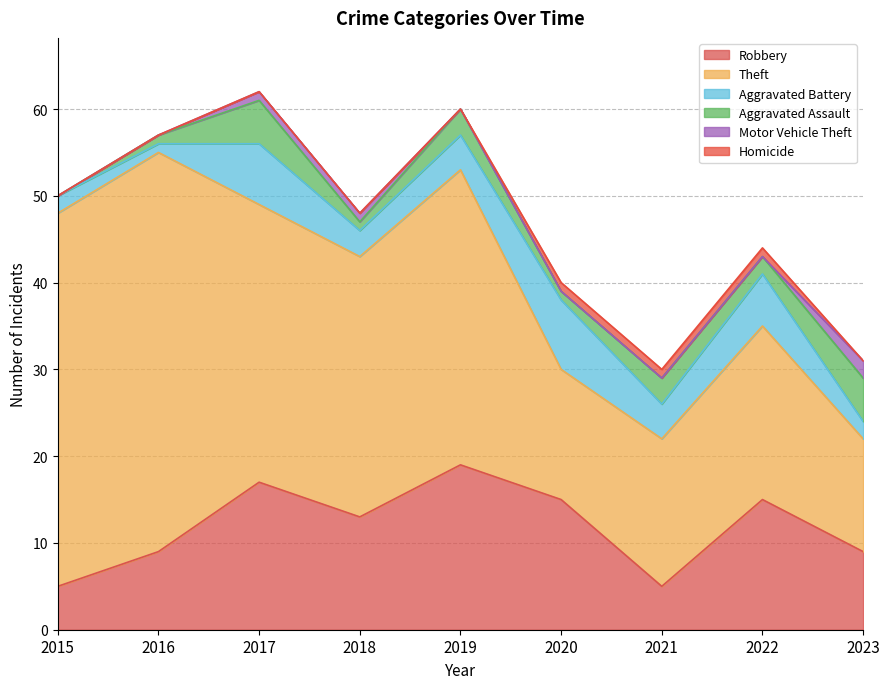

How many Aggravated Battery values are between 2 and 6?

6